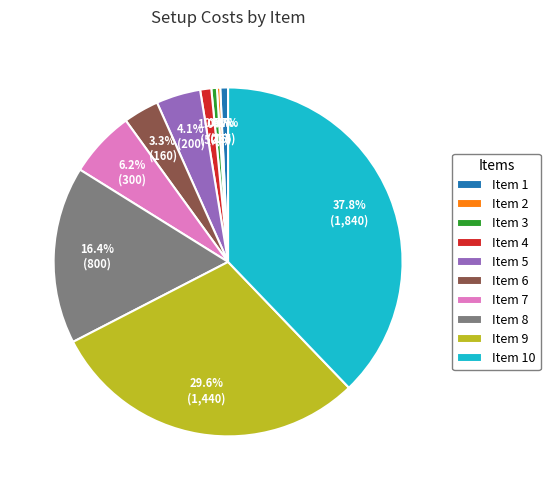

Does any single category account for the majority?

No